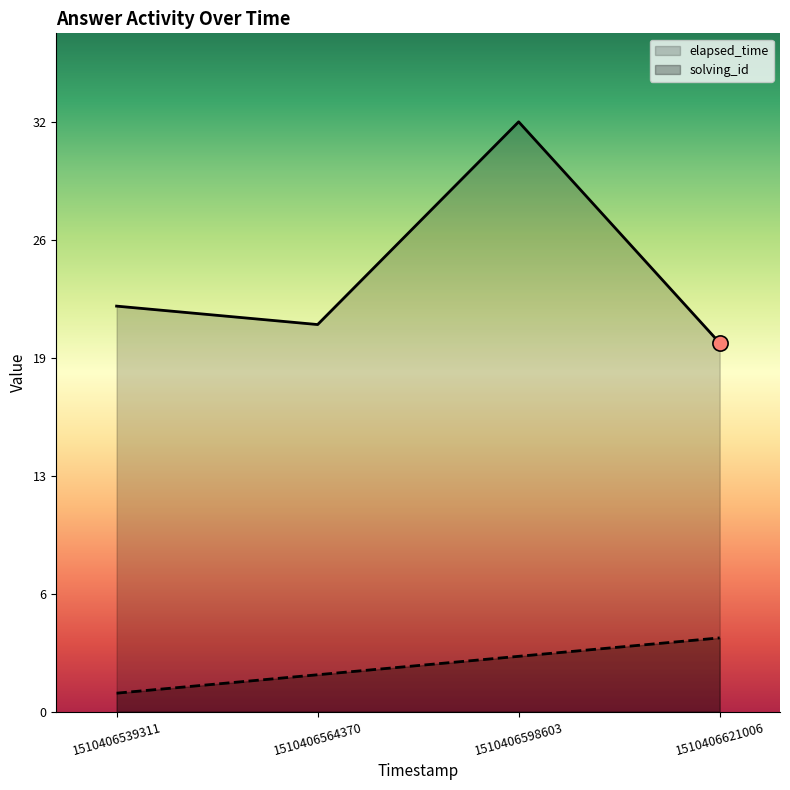

What is the total value across all series at 1510406564370?

23